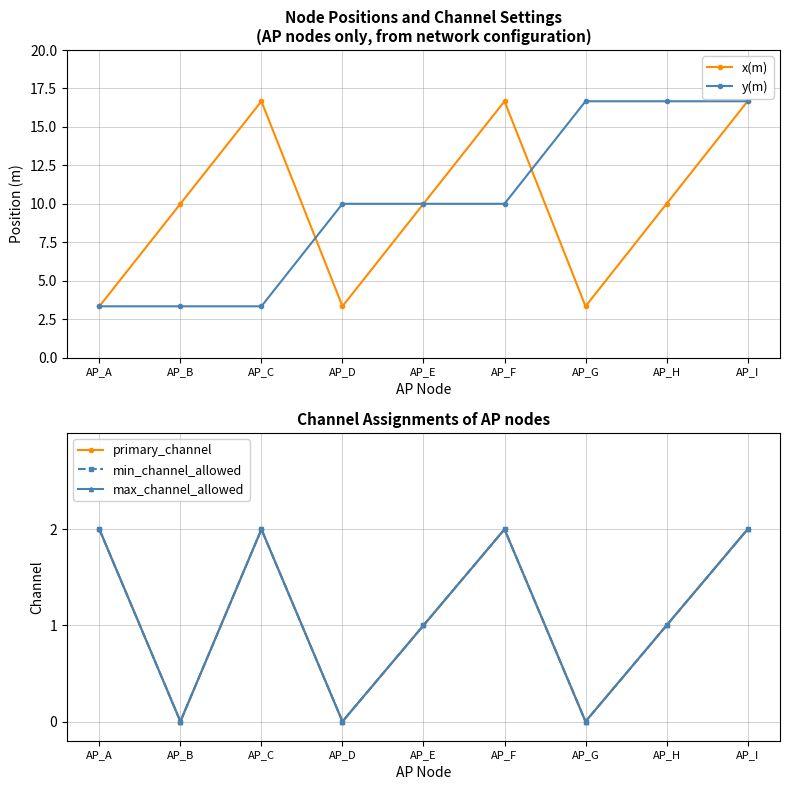

What is the value of the y(m) point at the 3rd from the left?

3.3